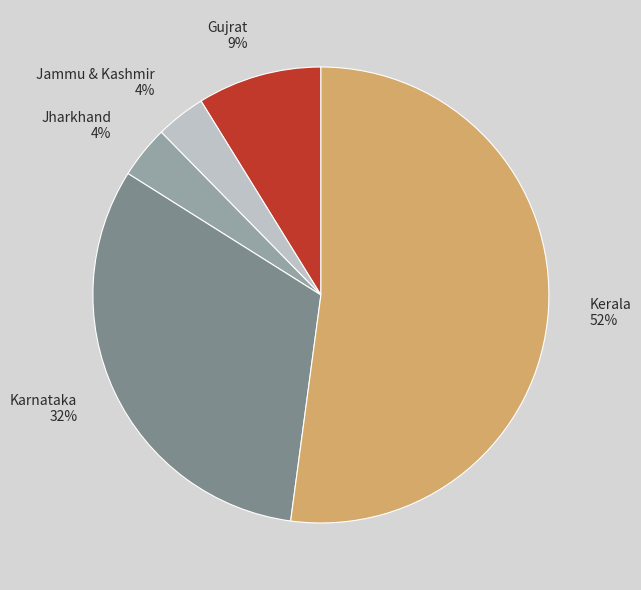

Is there any slice that represents more than half of the pie?

Yes